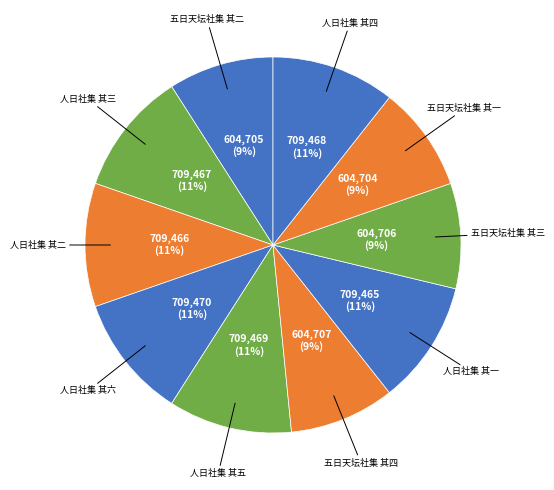

Is there any slice that represents more than half of the pie?

No